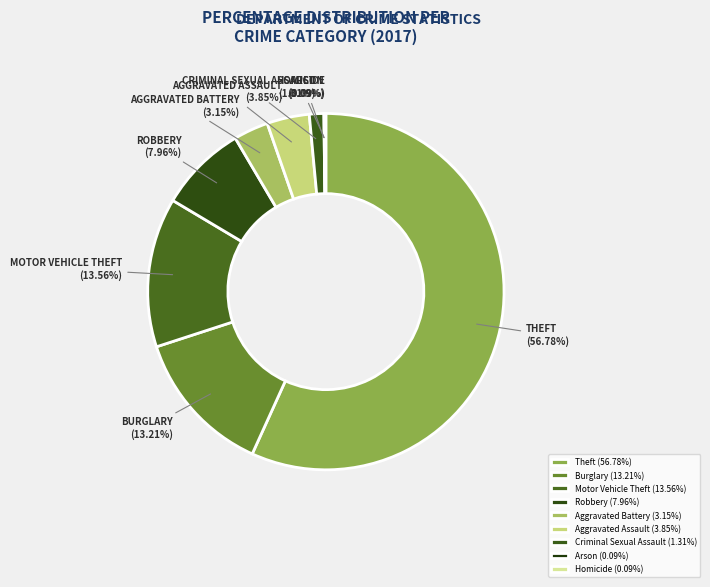

To the nearest percent, what is the difference between the largest and smallest slice percentages?

57%